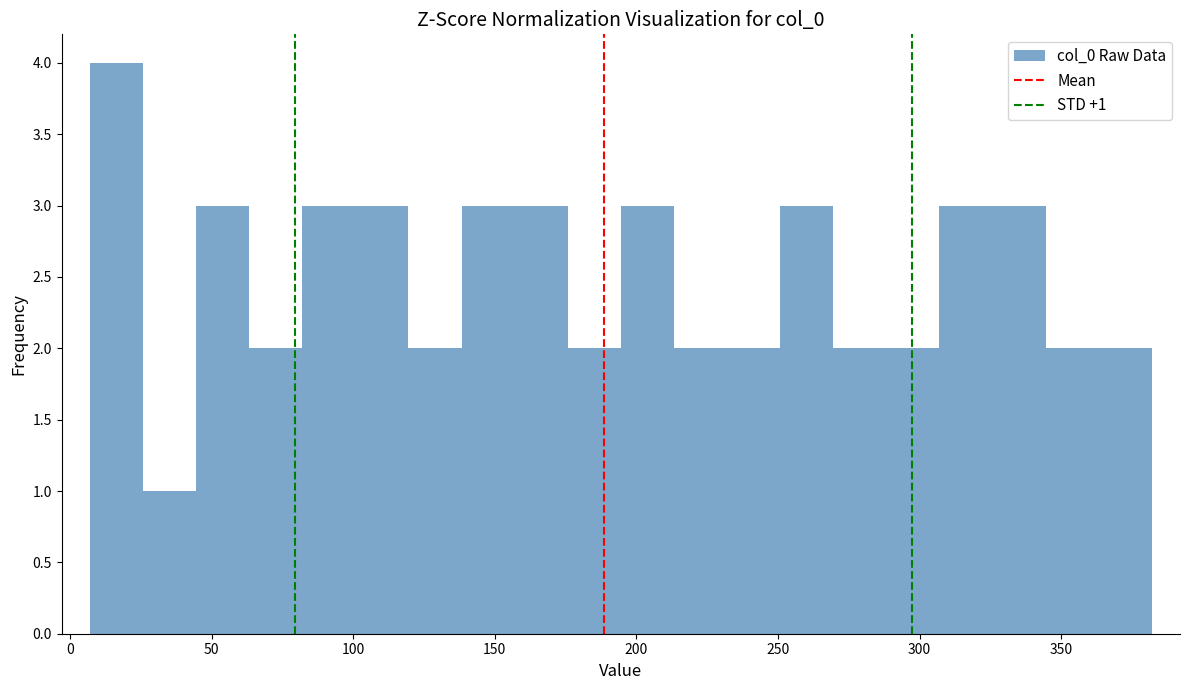

Around what value on the x-axis is the tallest bar? Give the approximate position of its centre, as read against the axis.

15